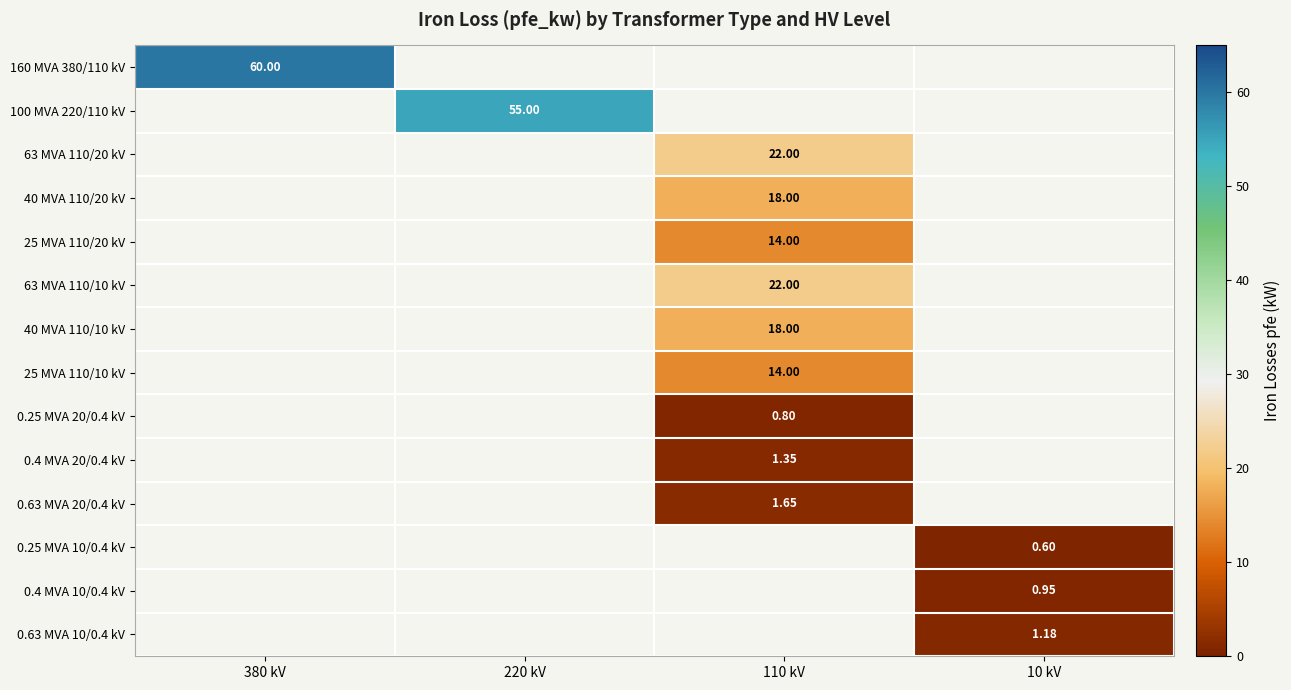

How many distinct data groups are displayed?

14